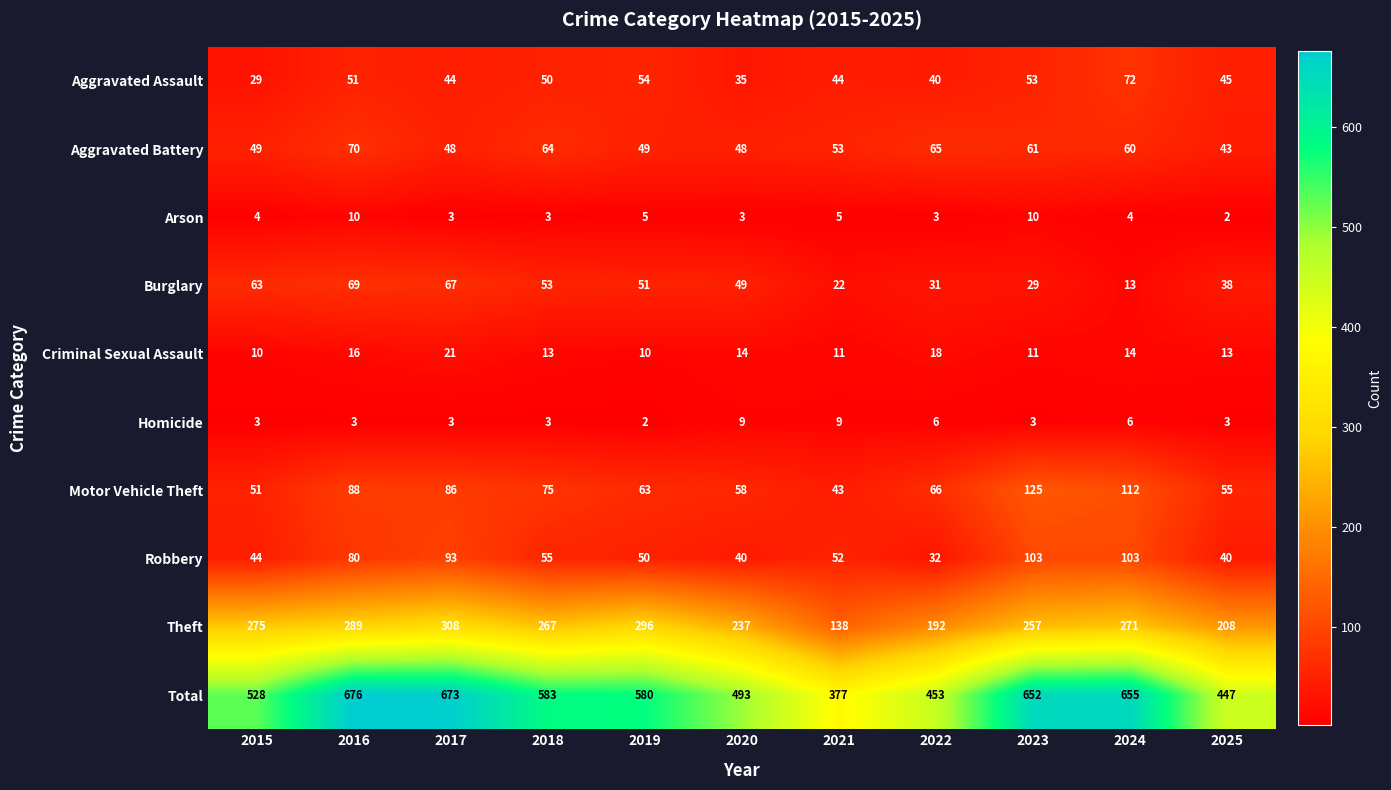

Which series changed the most between 2019 and 2023?

Total